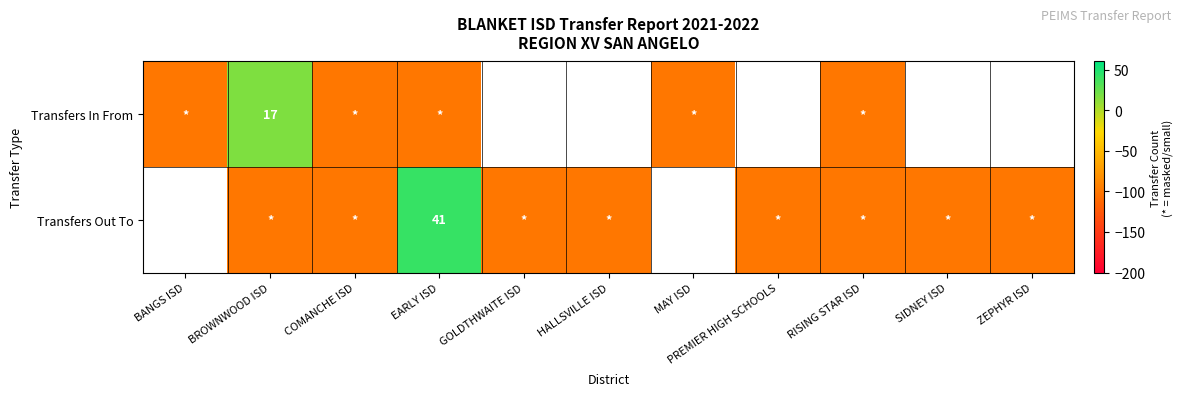

Is it true that Transfers In From equals 26 at BROWNWOOD ISD?

False